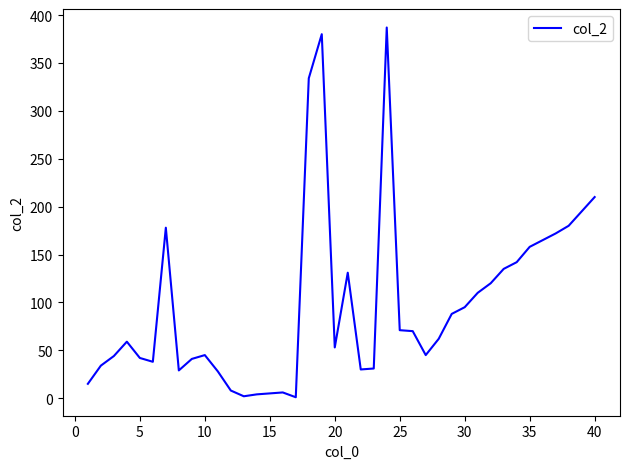

What is the difference between the maximum and minimum values?

386